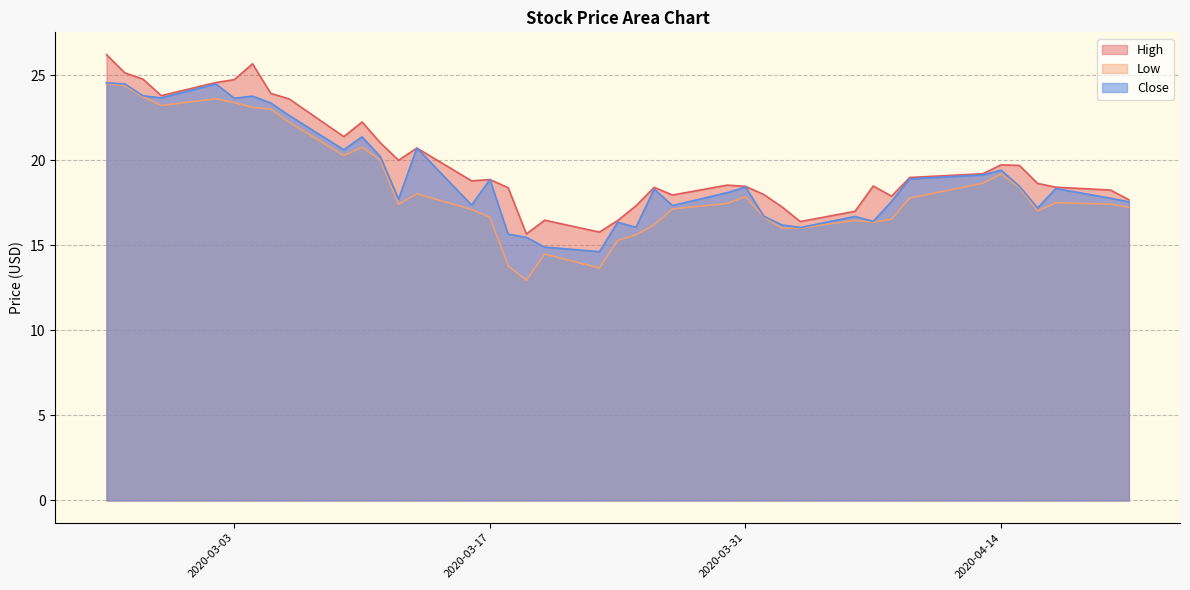

What is the spread (max minus min) of values at 2020-03-31?

0.6